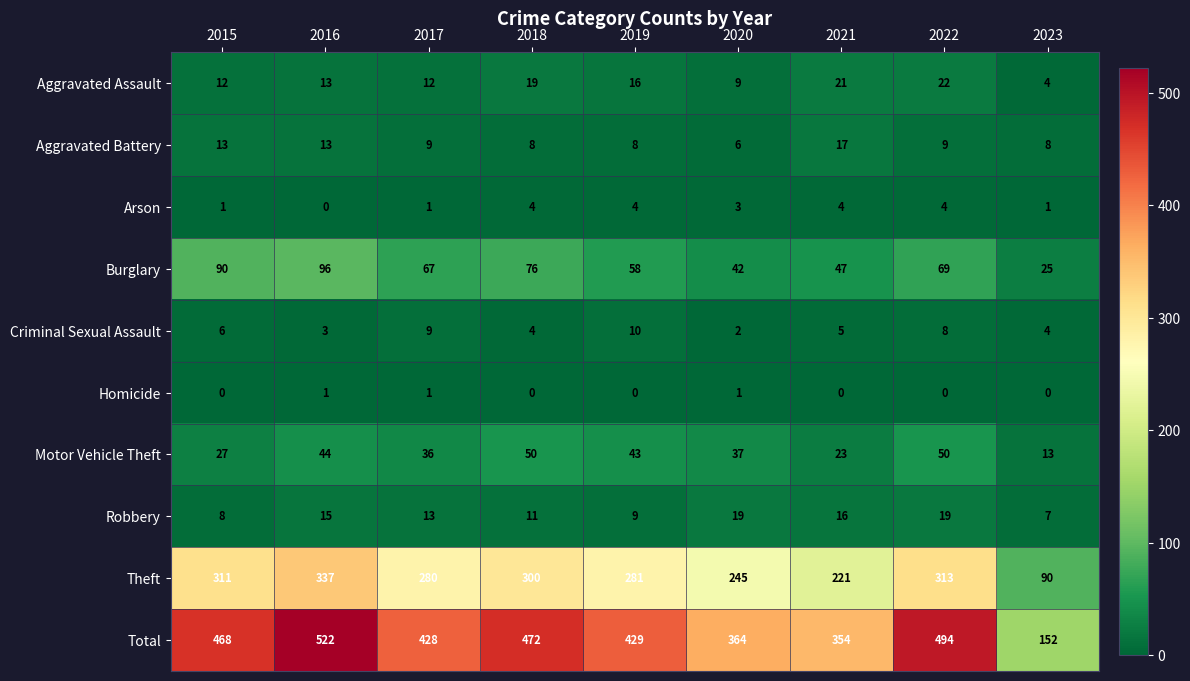

How many data points in Motor Vehicle Theft are less than 37?

4